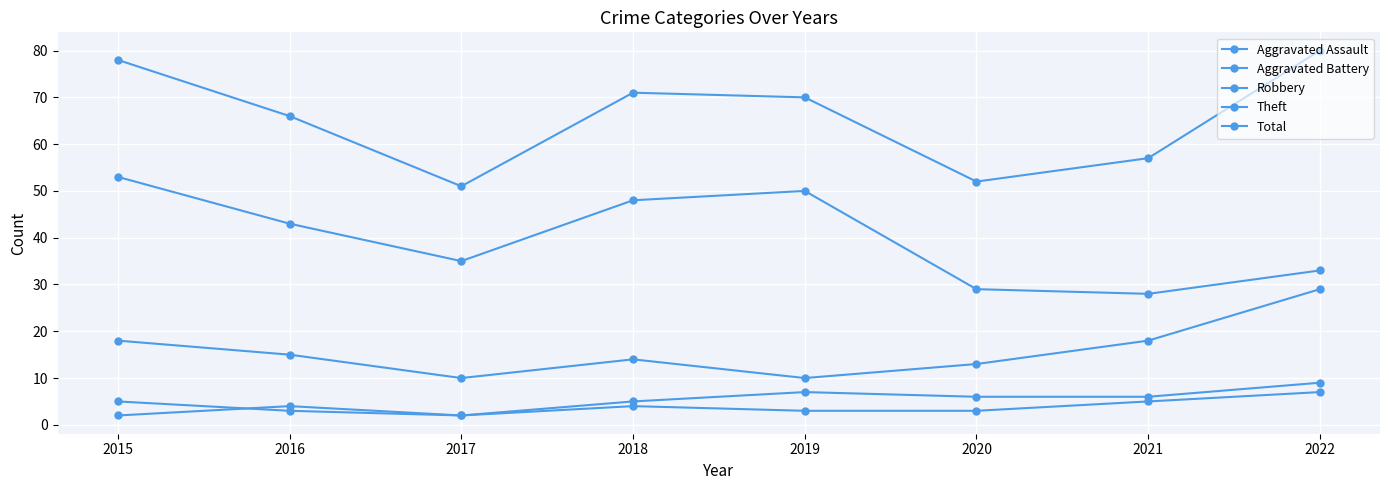

Does the chart display data point markers on the line(s)?

Yes